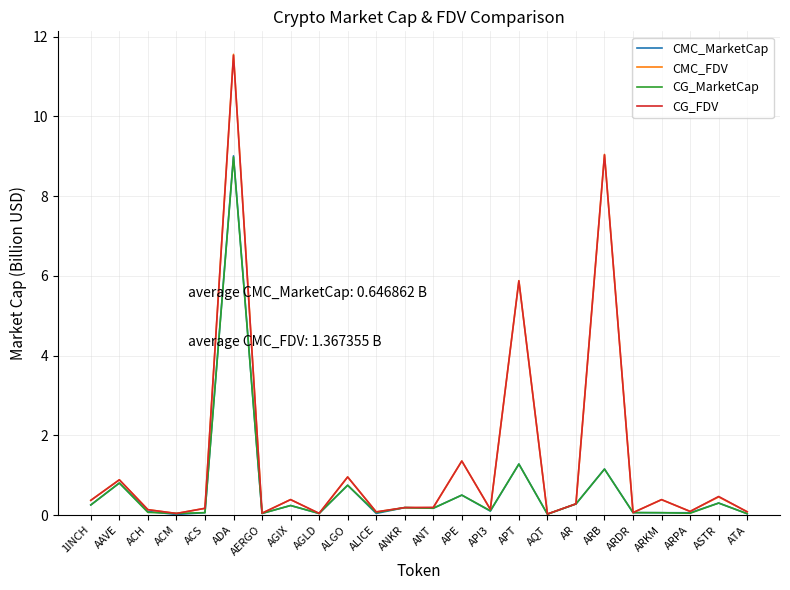

Is the value of CG_FDV at ARB greater than the value of CG_MarketCap at AERGO?

Yes